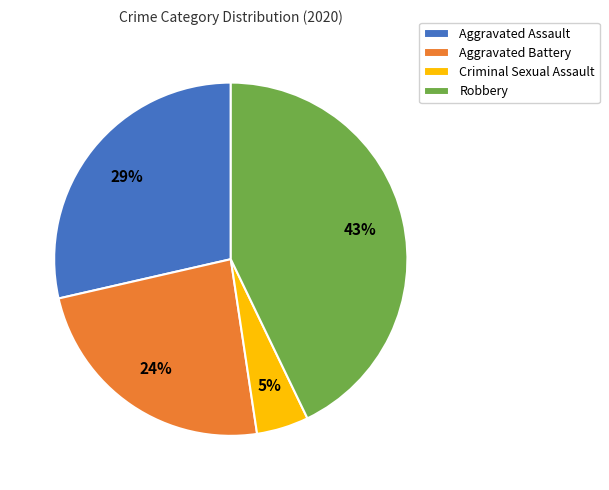

Rank the categories by value from highest to lowest.

Robbery, Aggravated Assault, Aggravated Battery, Criminal Sexual Assault